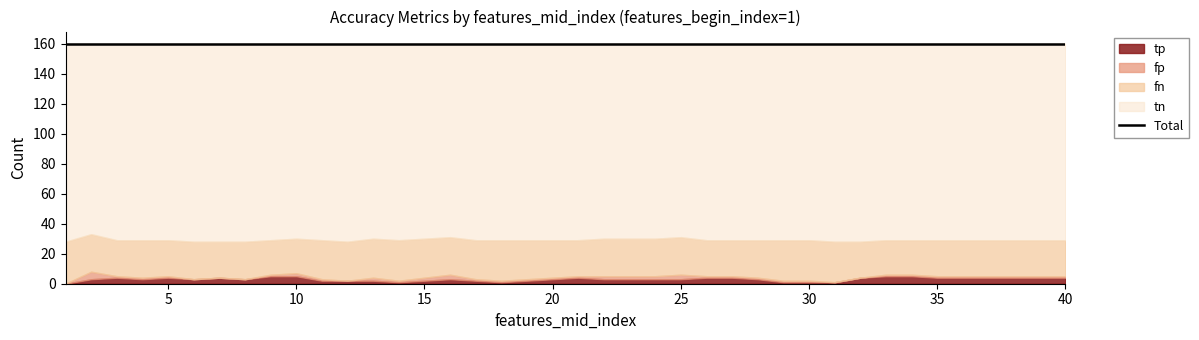

At which label does tn reach its peak?

1